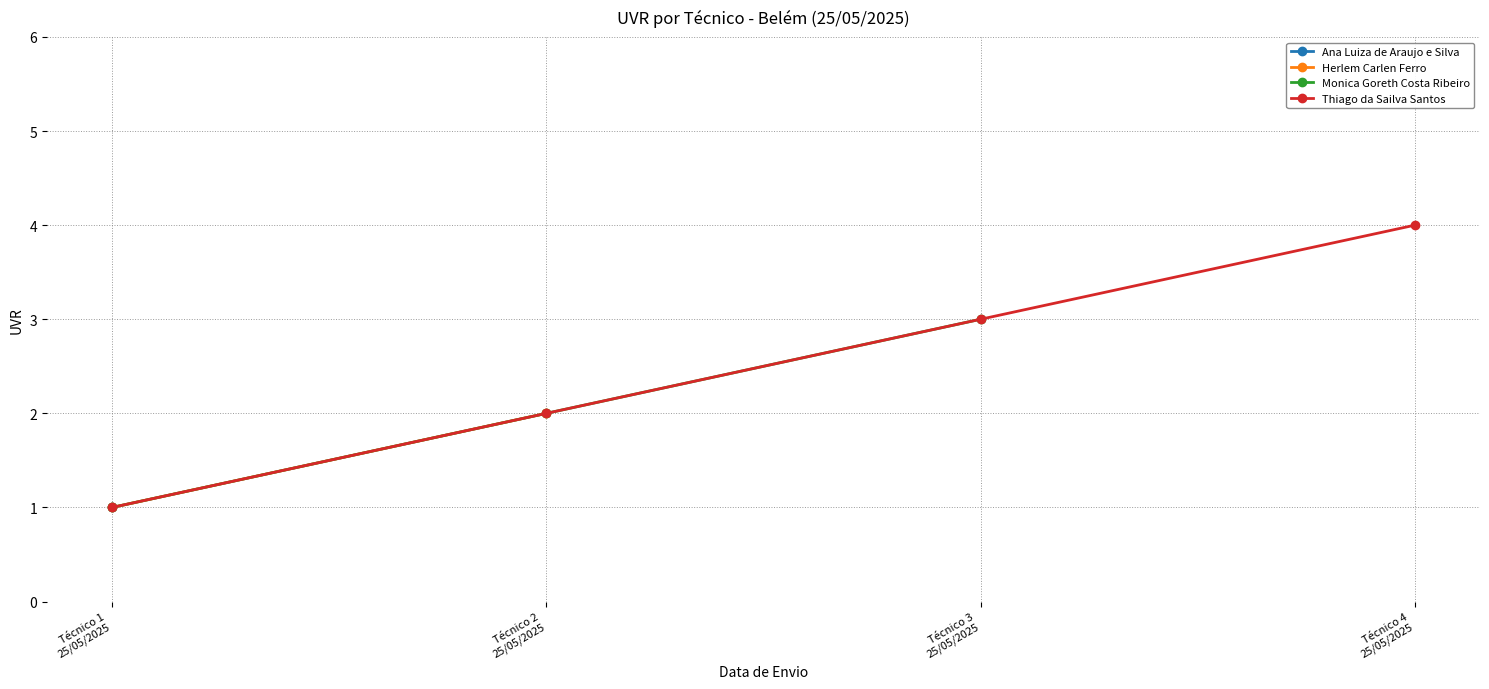

What is the maximum value for Thiago da Sailva Santos?

4